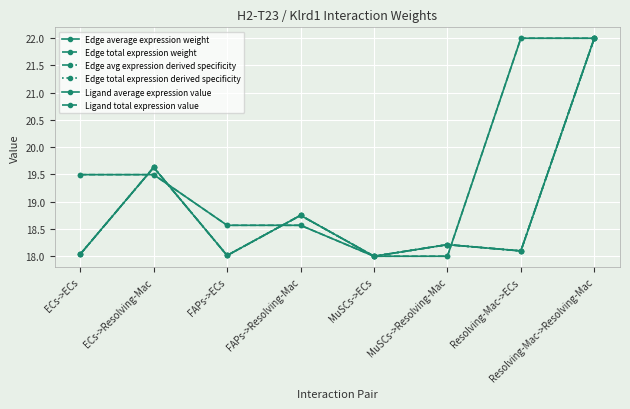

Is it true that Edge total expression derived specificity equals 18.7 at FAPs->Resolving-Mac?

True